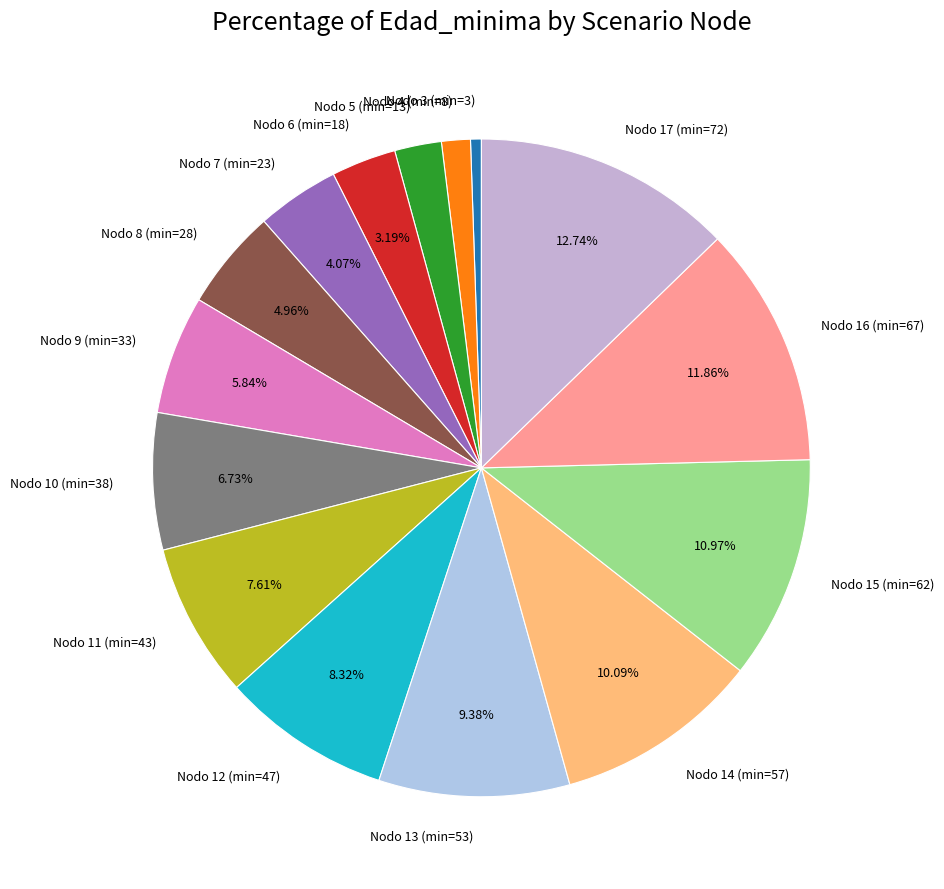

How many segments does this pie chart have?

15